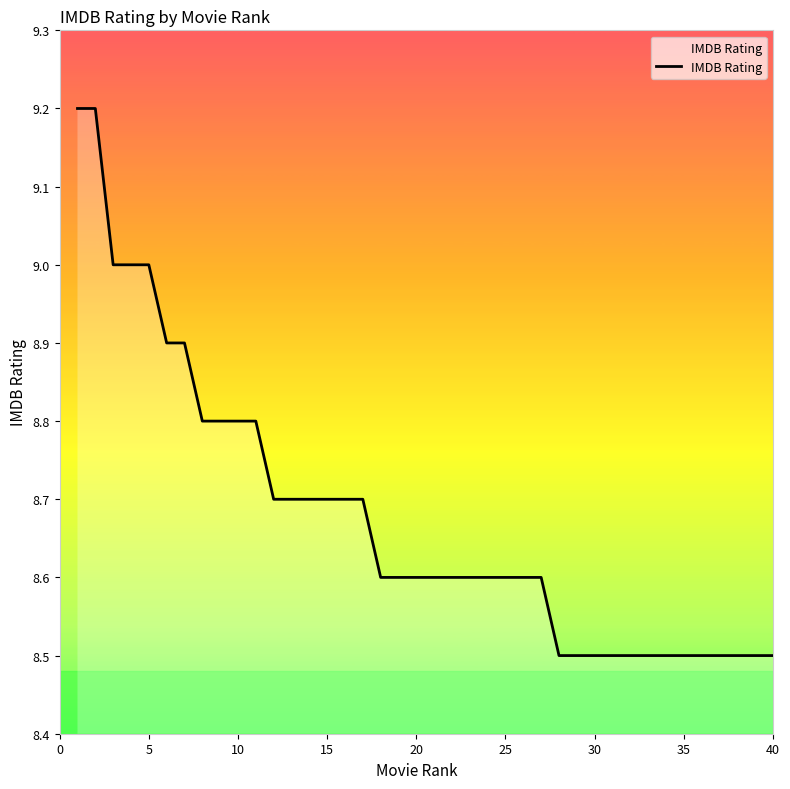

What is the maximum value shown in the chart?

9.2